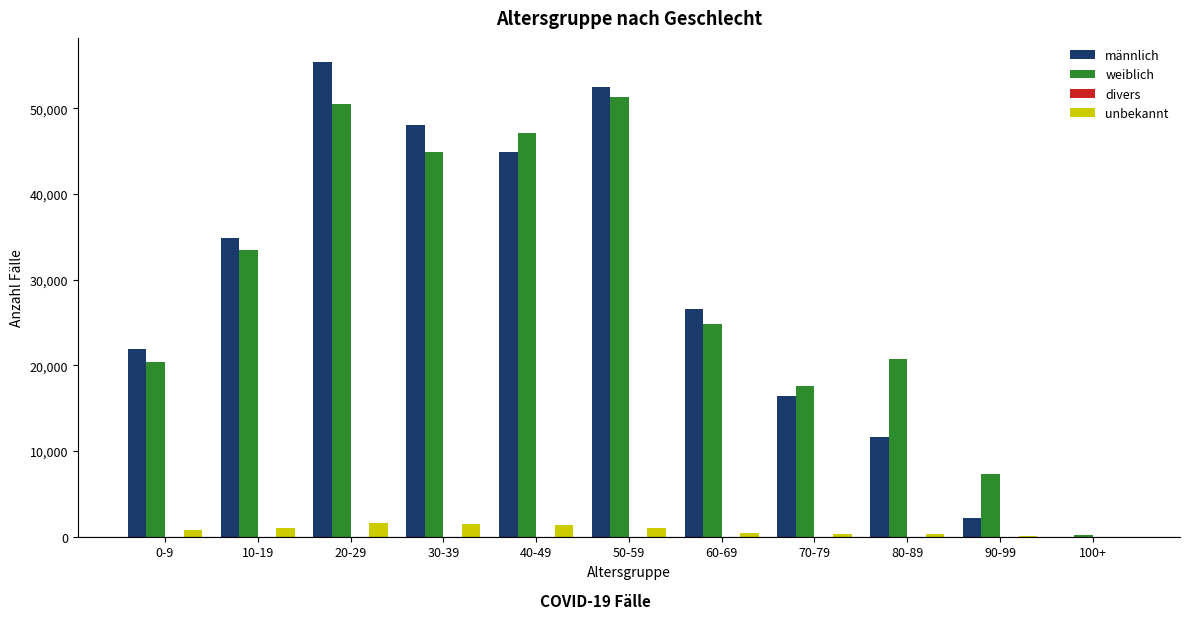

At which label is männlich closest to 27747?

60-69